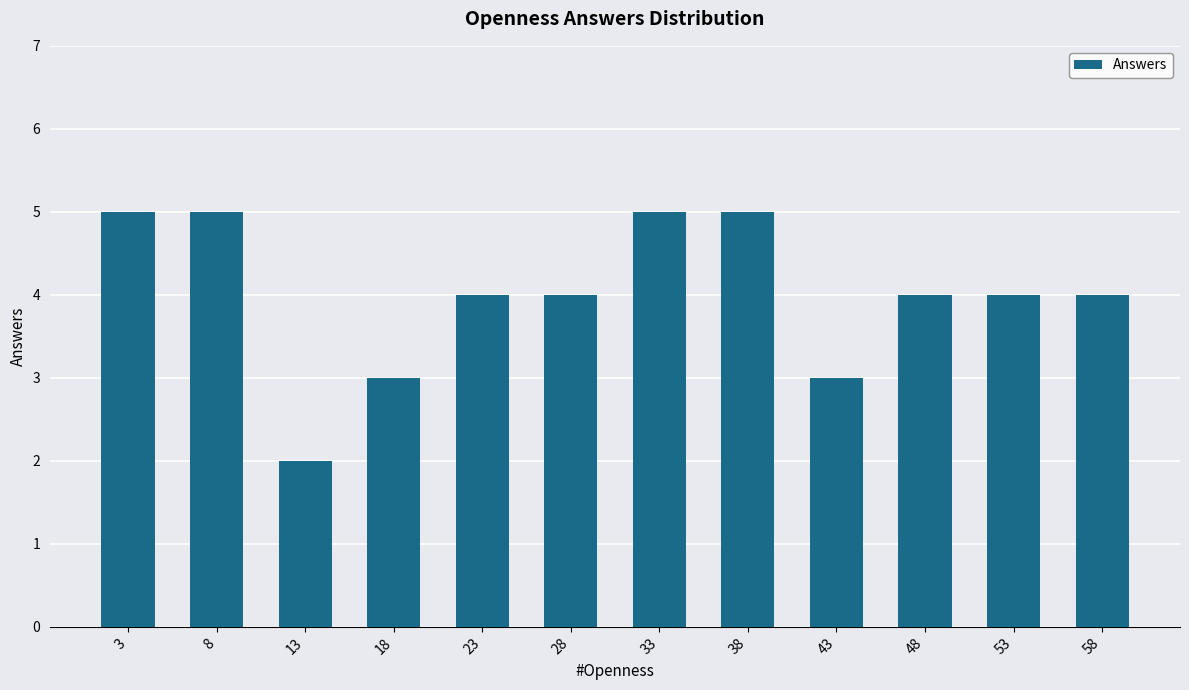

Between 43 and 58, which is larger?

58